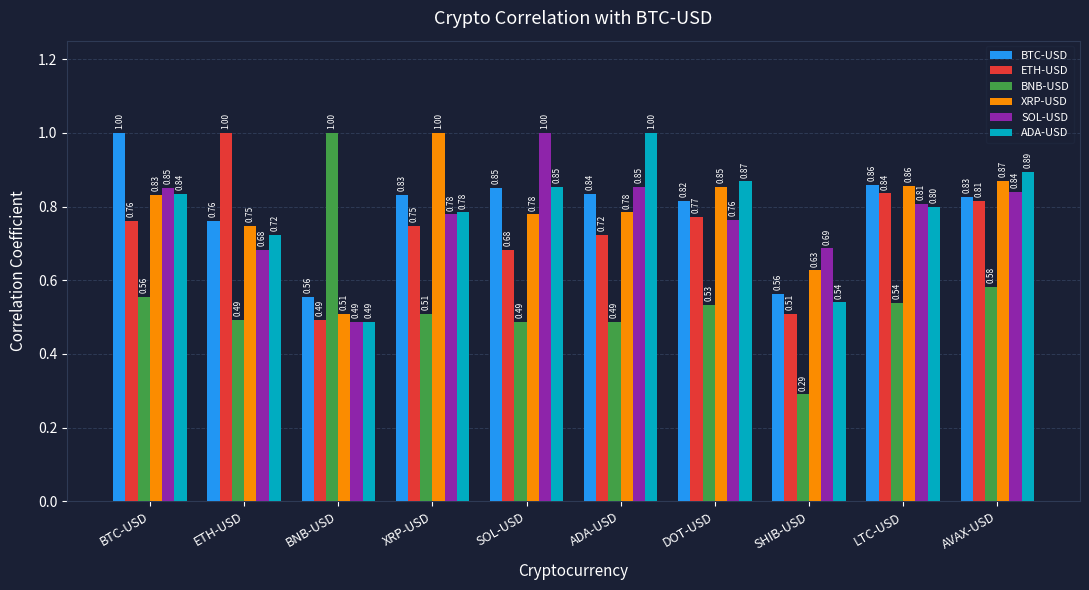

What is the sum of the BTC-USD values at BTC-USD and AVAX-USD?

1.8